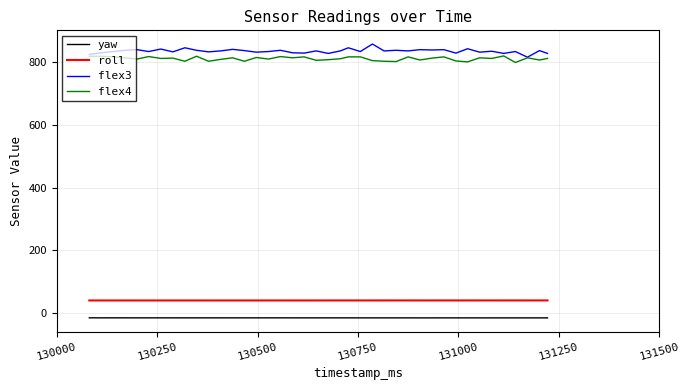

True or false: yaw and flex3 cross at least once.

False